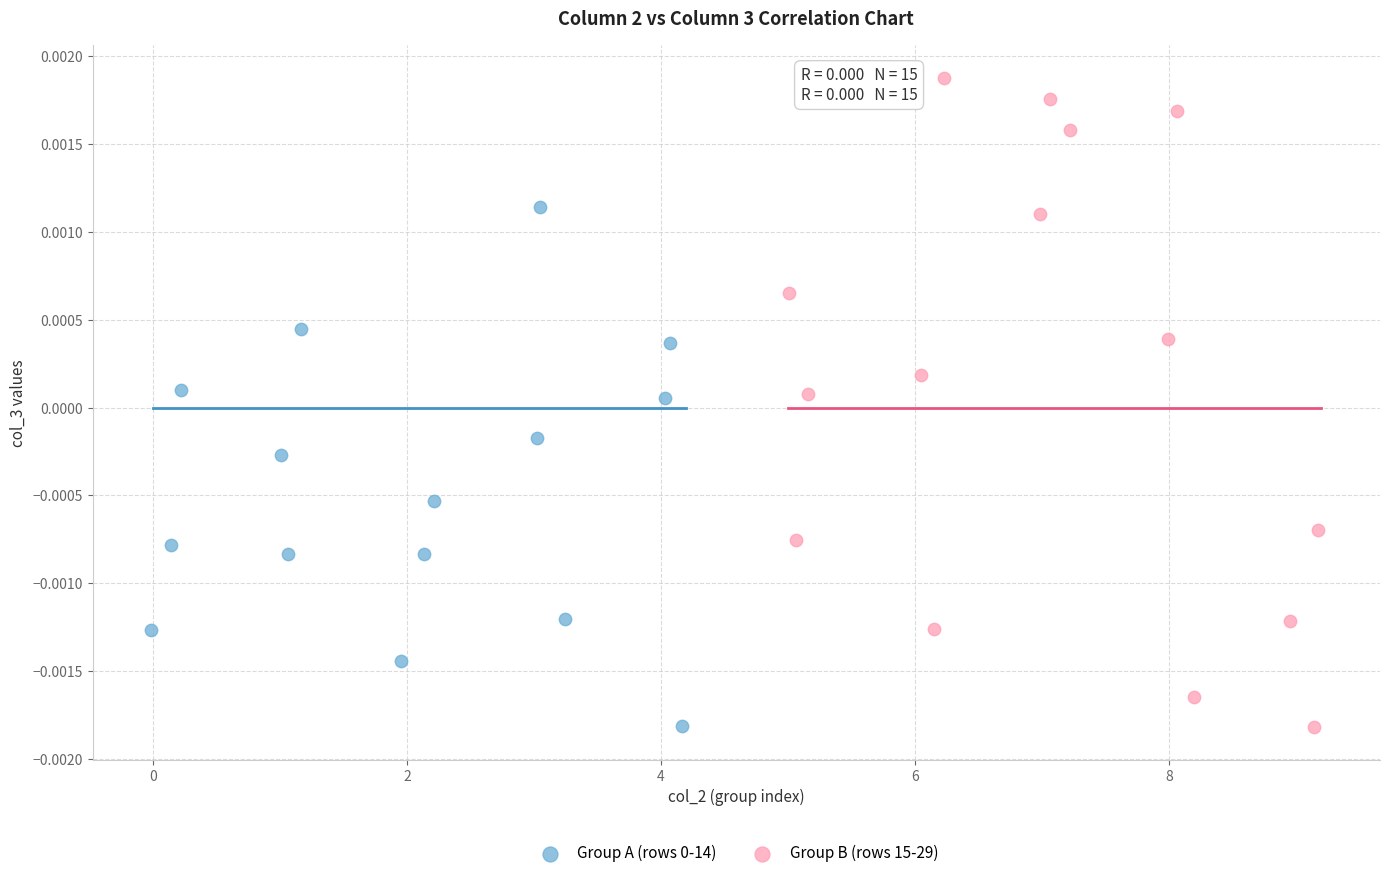

Which series has the largest Y range (max minus min)?

Group B (rows 15-29)